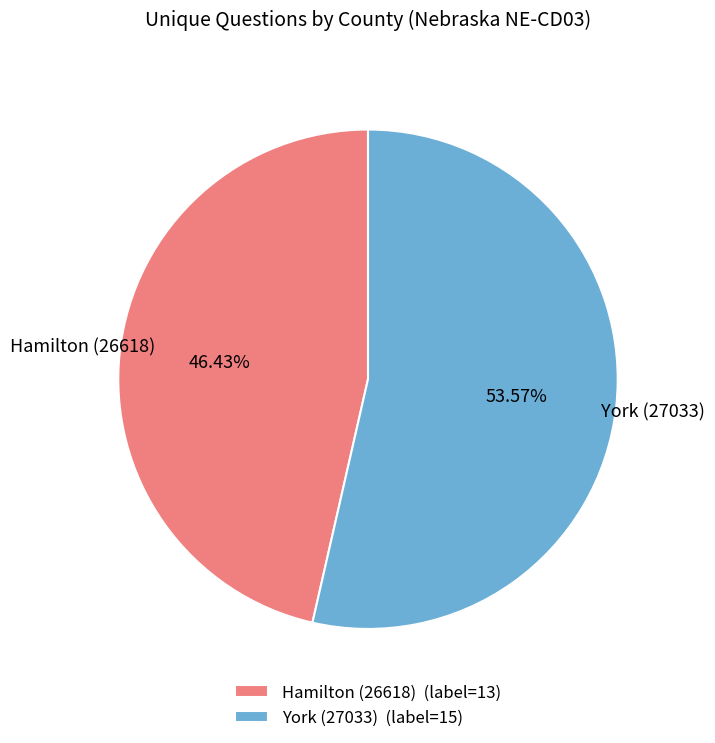

Count the number of slices in the pie.

2